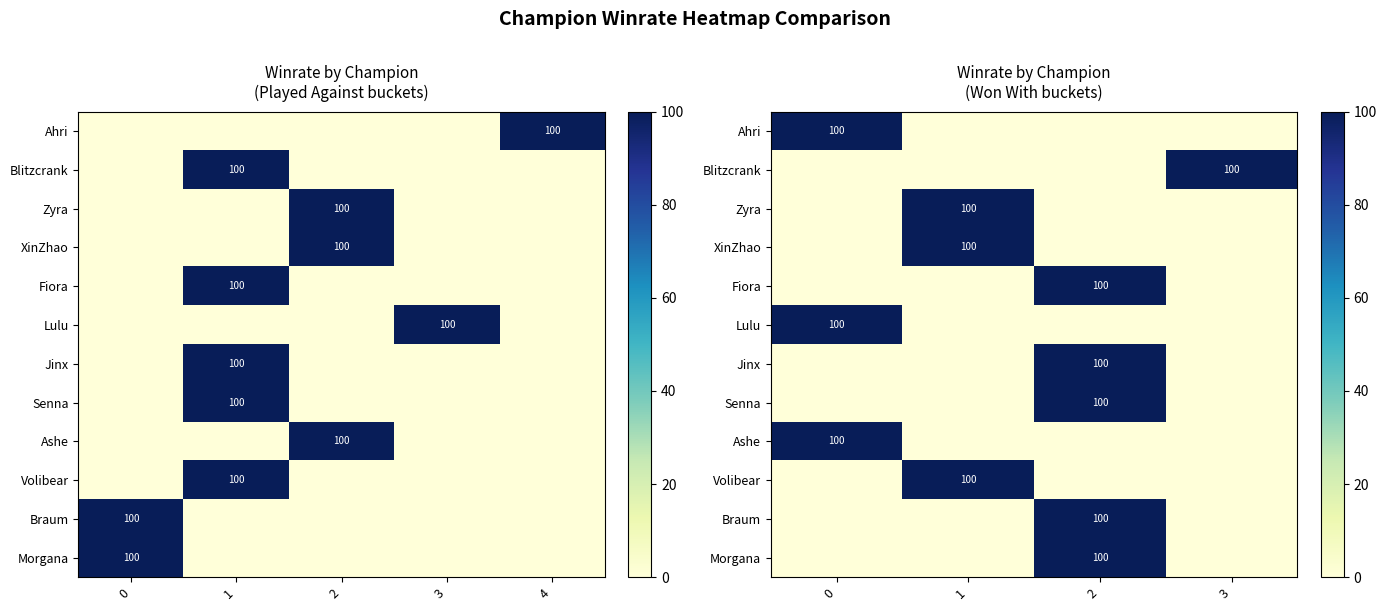

True or false: Braum has a value of 0 at 1.

True